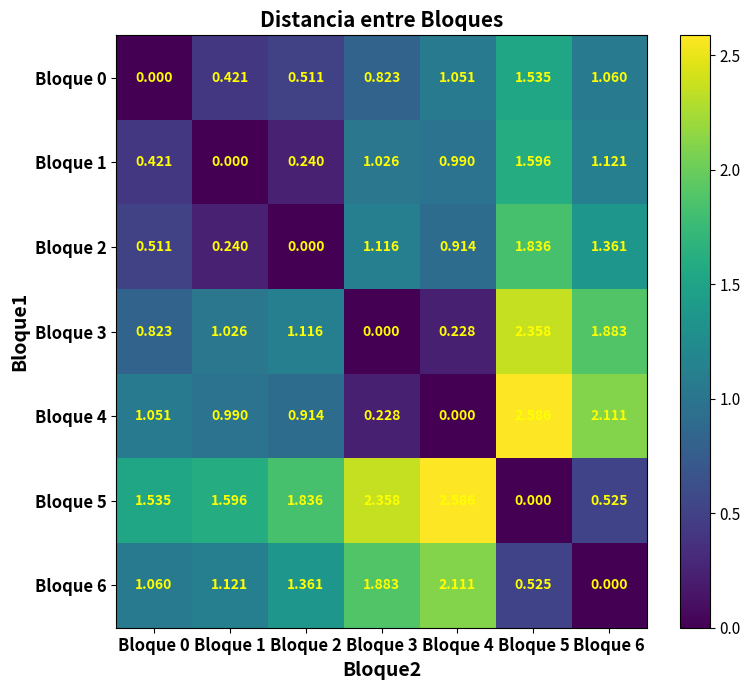

Is the value of Bloque 2 at Bloque 1 greater than the value of Bloque 4 at Bloque 5?

No